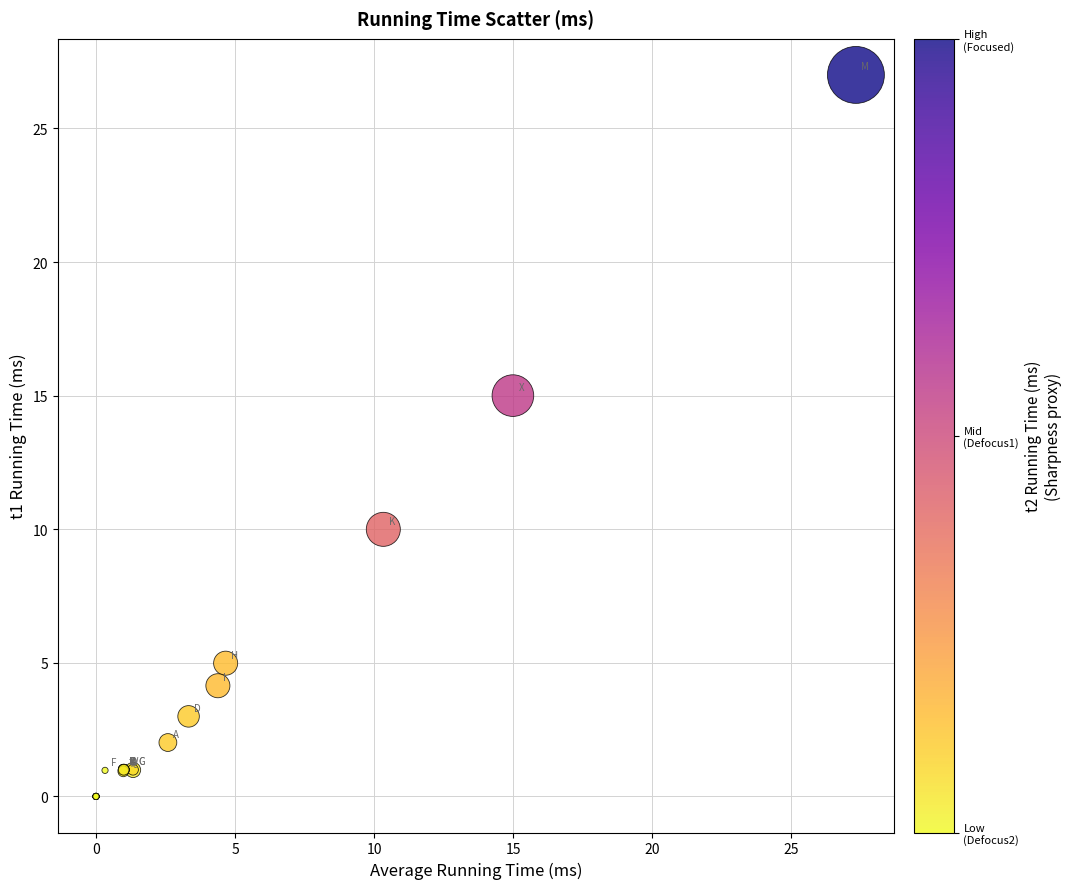

What Y value in the scatter plot is closest to 13?

15.0